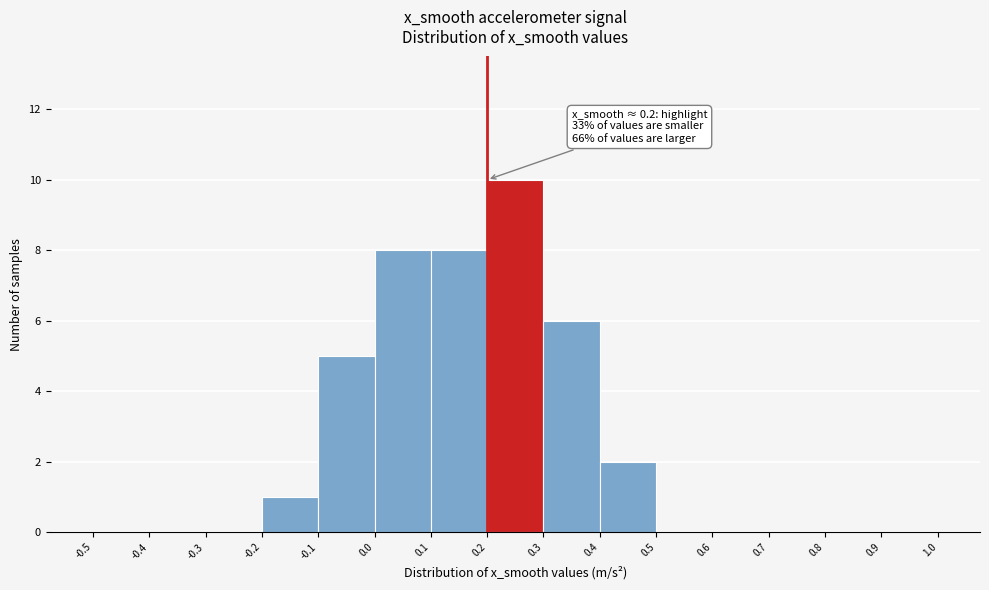

Over which range of the x-axis is the bar tallest?

0.2 to 0.3